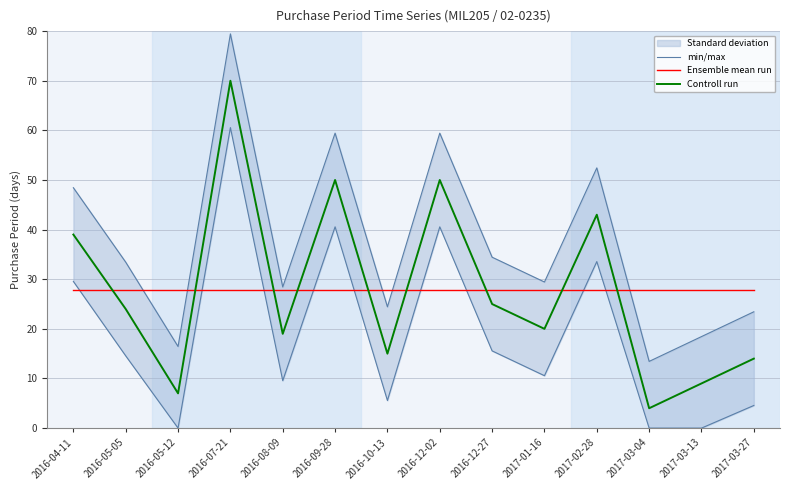

What is the sum of the Controll run values at 2016-04-11 and 2016-09-28?

89.0